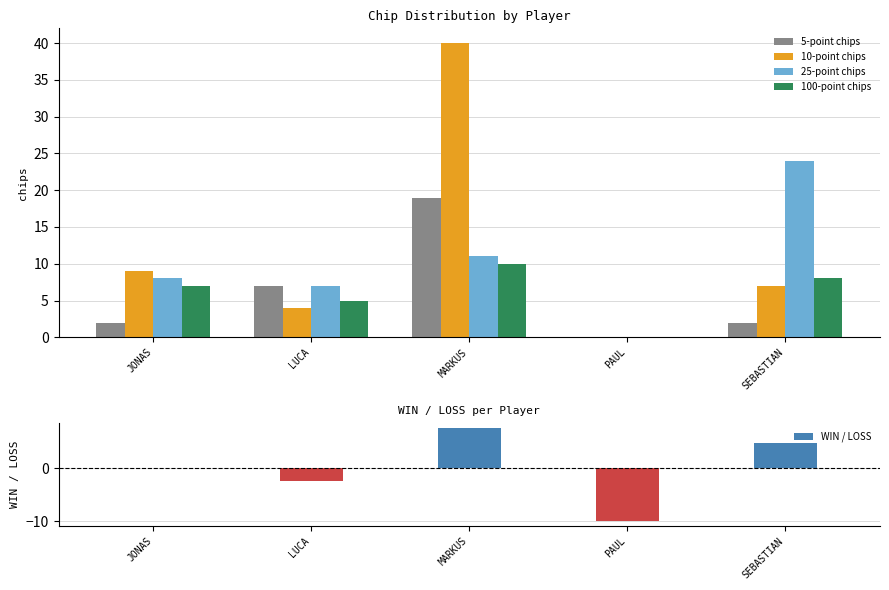

What are all the series names shown in the legend?

5-point chips, 10-point chips, 25-point chips, 100-point chips, WIN / LOSS